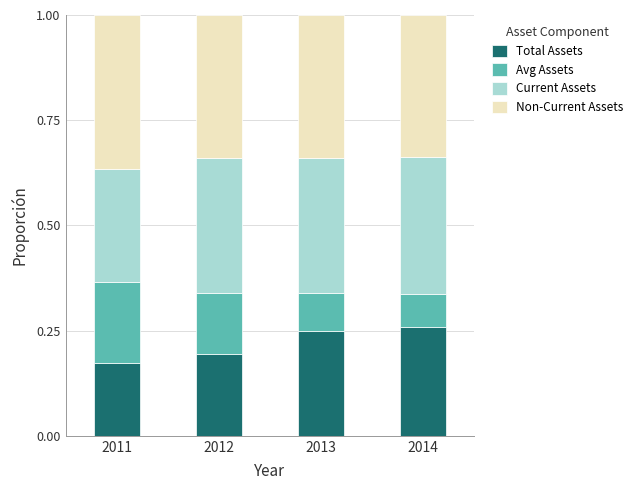

What is the sum of all Total Assets values?

0.9